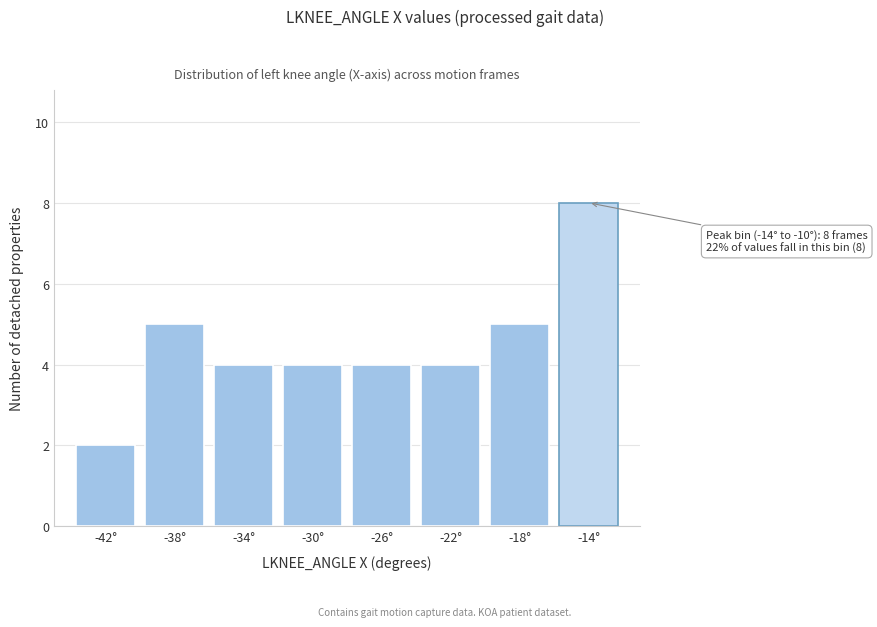

Reading right to left, extract all data points from this chart.

-14°=8	-18°=5	-22°=4	-26°=4	-30°=4	-34°=4	-38°=5	-42°=2